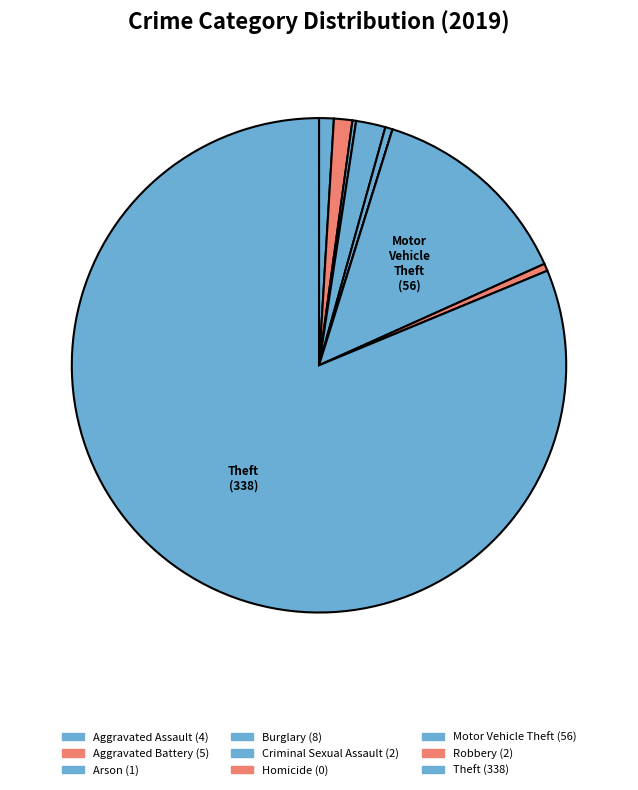

What is the majority slice?

Theft